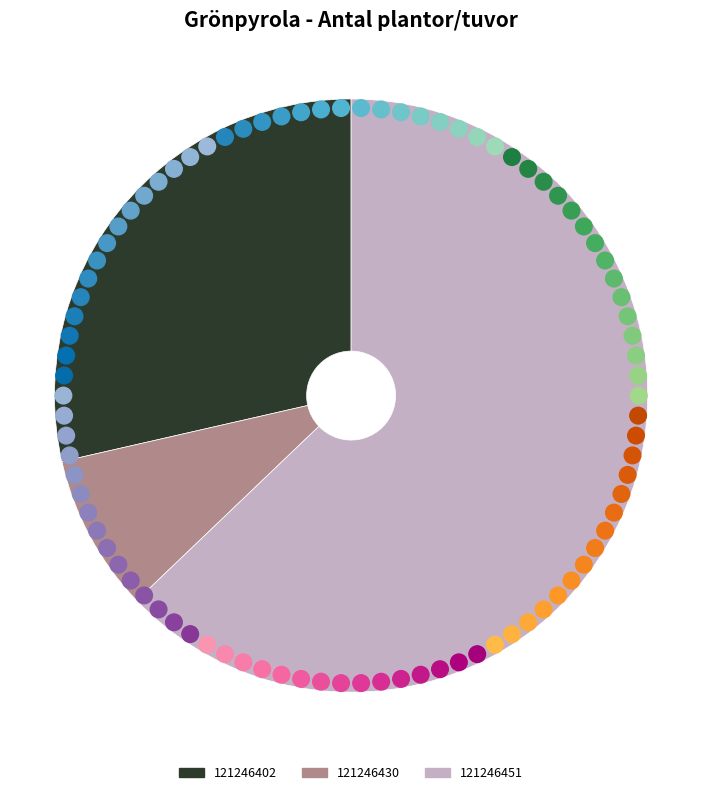

To the nearest percent, what percentage of the pie is 121246430?

9%